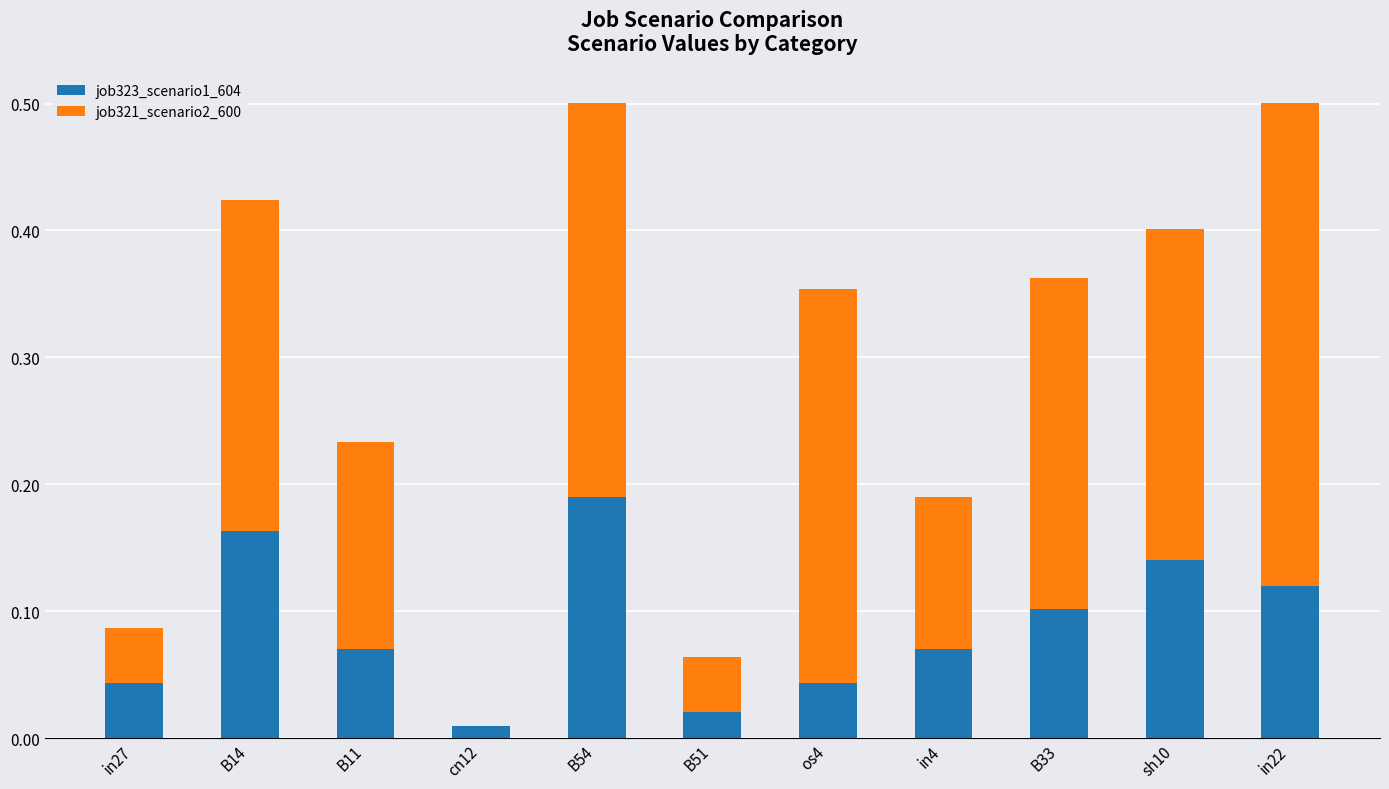

How many data points does each series have?

11